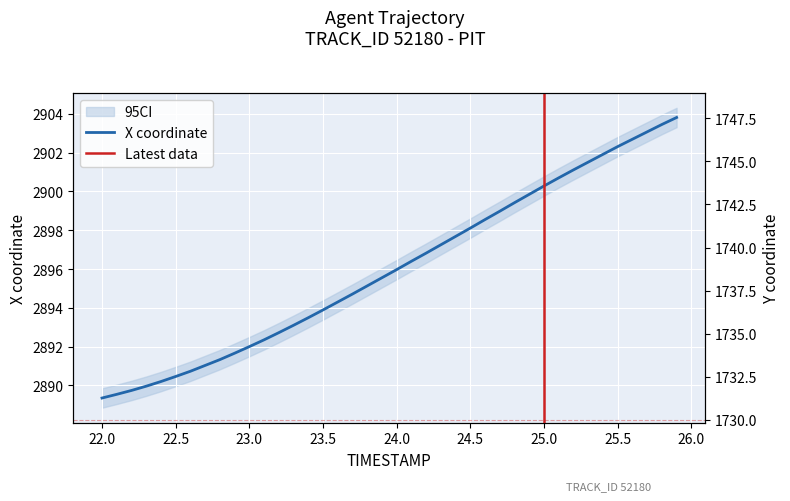

How many data points in Y are less than 1739?

20